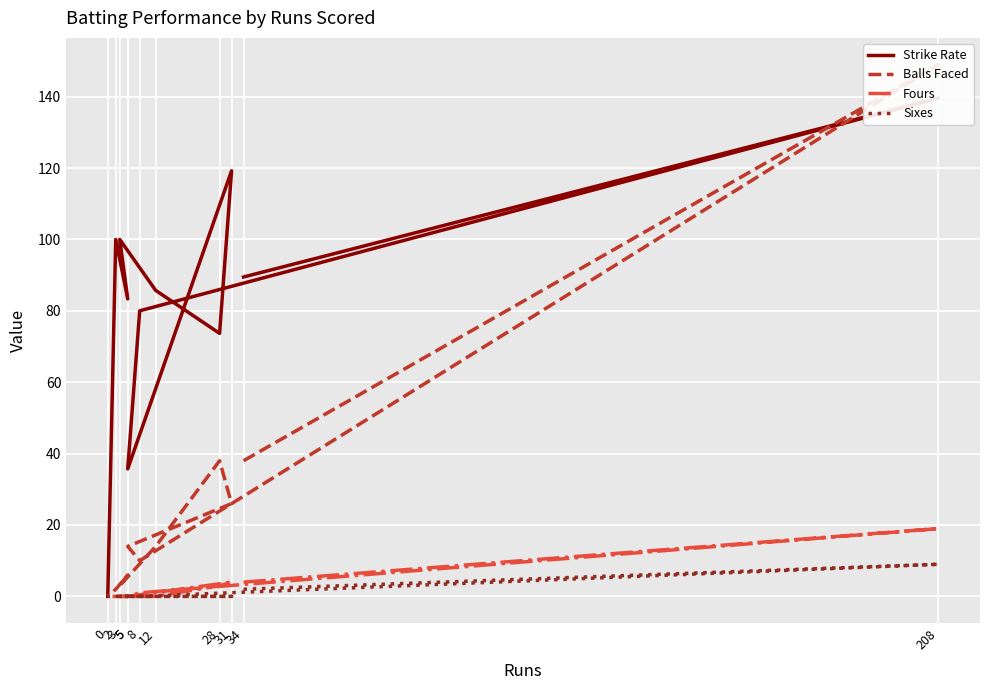

What are all the series names shown in the legend?

Strike Rate, Balls Faced, Fours, Sixes